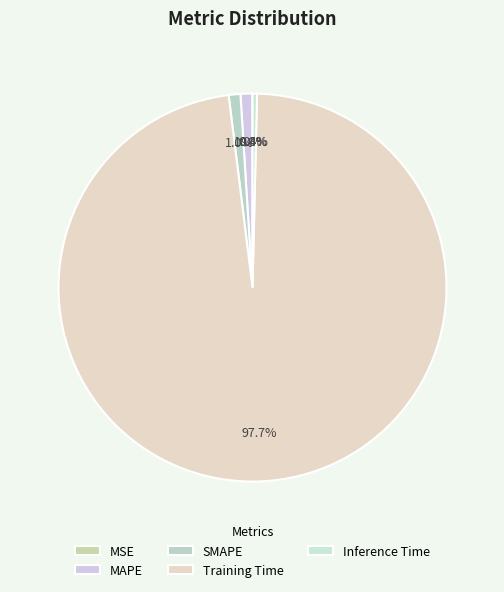

Which category has the biggest portion of the pie?

Training Time